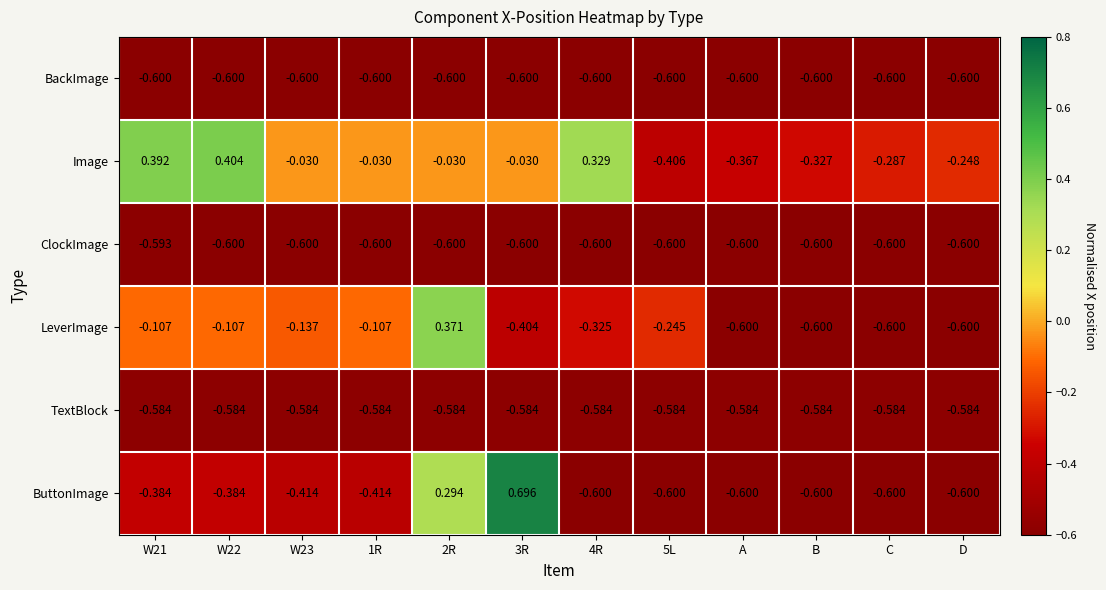

List the series in order of their peak value, highest first.

ButtonImage, Image, LeverImage, TextBlock, ClockImage, BackImage